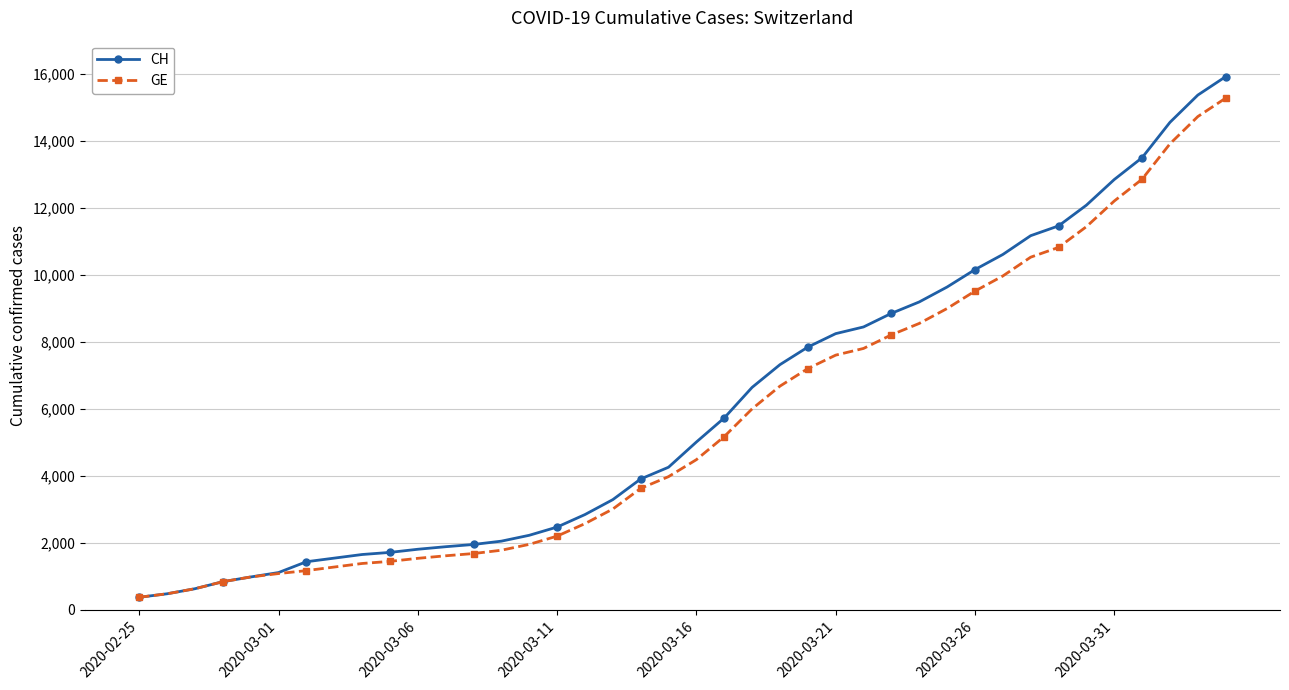

What is the value of the GE point at the 30th from the left?

9000